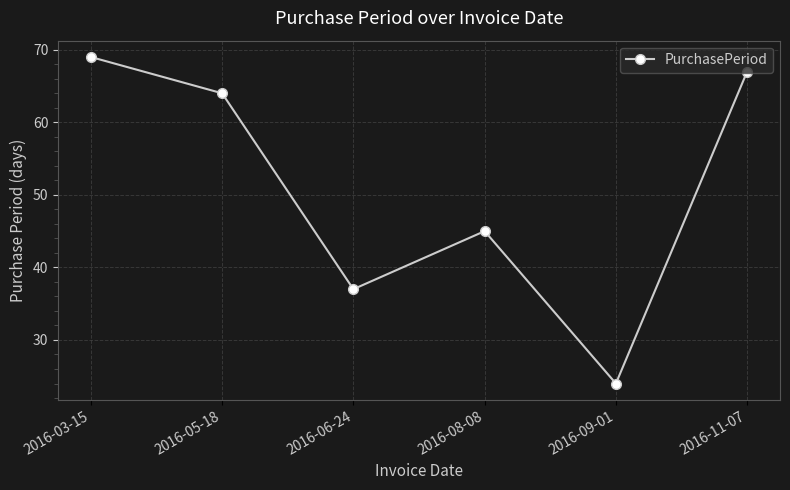

What is the approximate value at 2016-08-08, to the nearest 5?

45